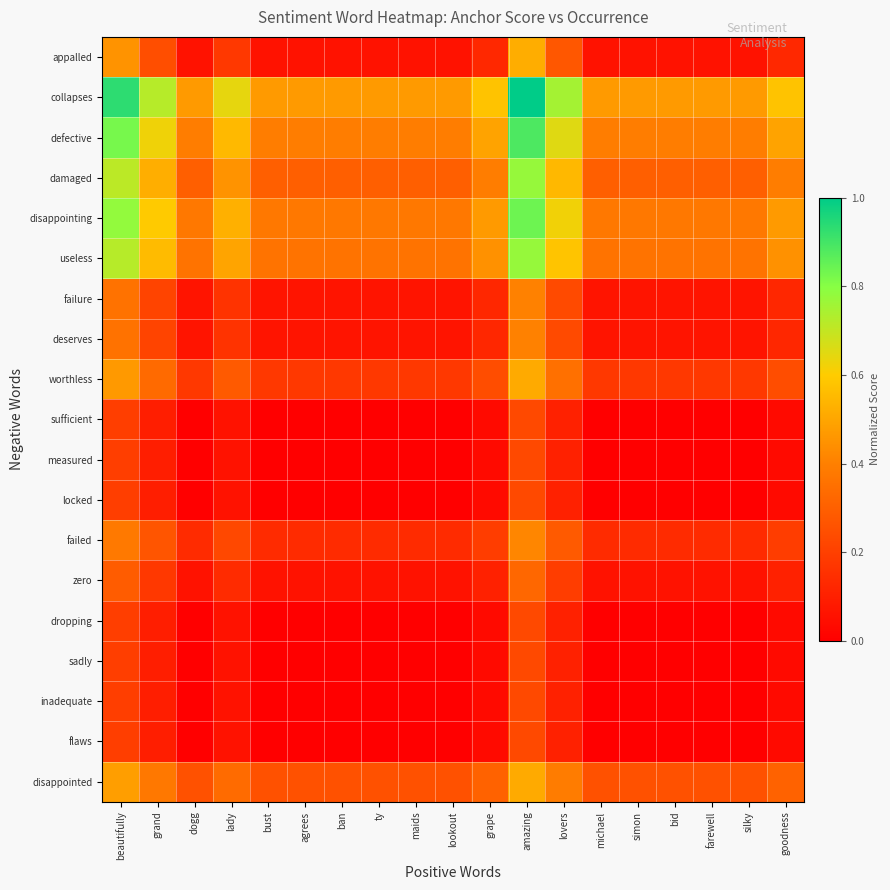

What is the spread (max minus min) of values at lookout?

0.5